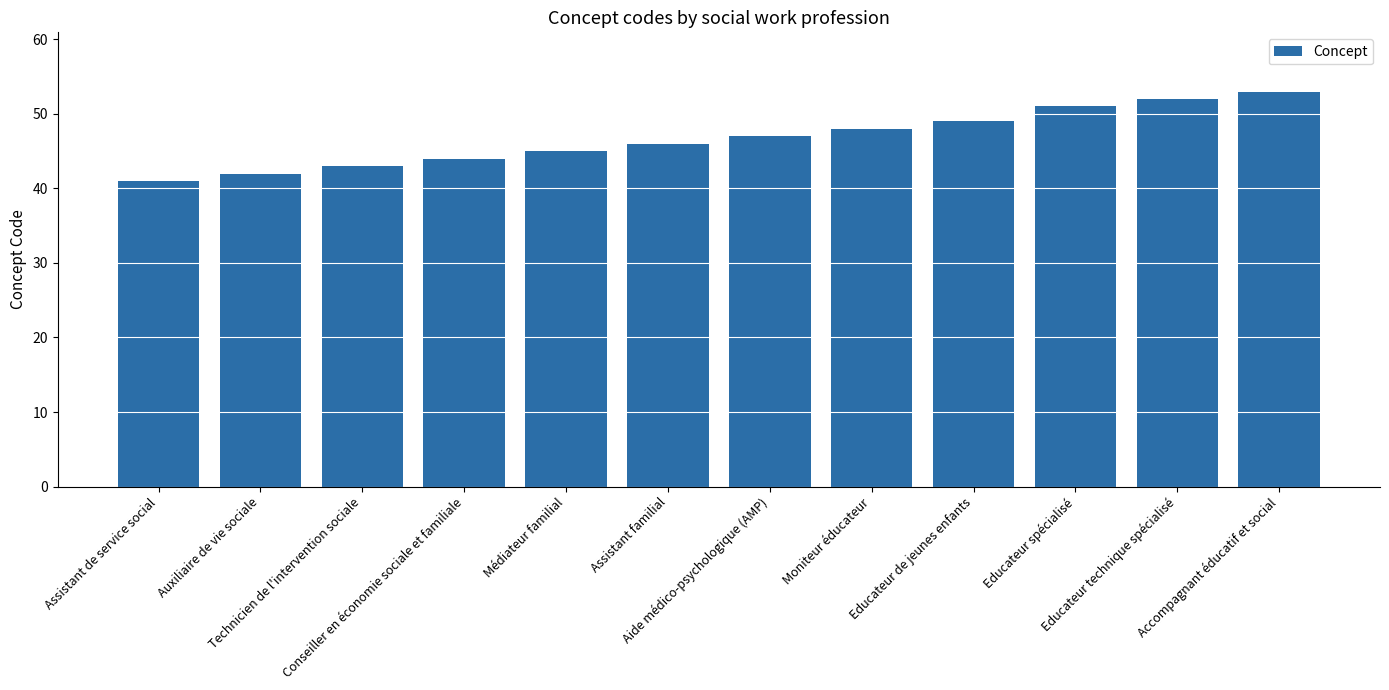

Rank the categories by value from lowest to highest.

Assistant de service social, Auxiliaire de vie sociale, Technicien de l'intervention sociale, Conseiller en économie sociale et familiale, Médiateur familial, Assistant familial, Aide médico-psychologique (AMP), Moniteur éducateur, Educateur de jeunes enfants, Educateur spécialisé, Educateur technique spécialisé, Accompagnant éducatif et social